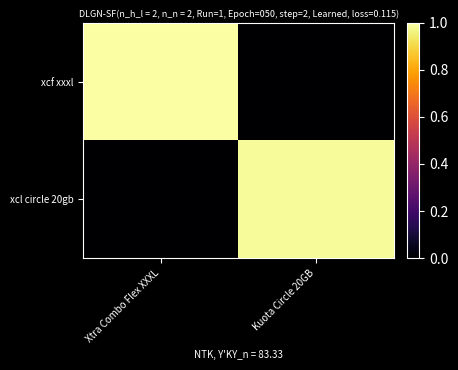

Which label corresponds to the smallest value in the chart?

Kuota Circle 20GB